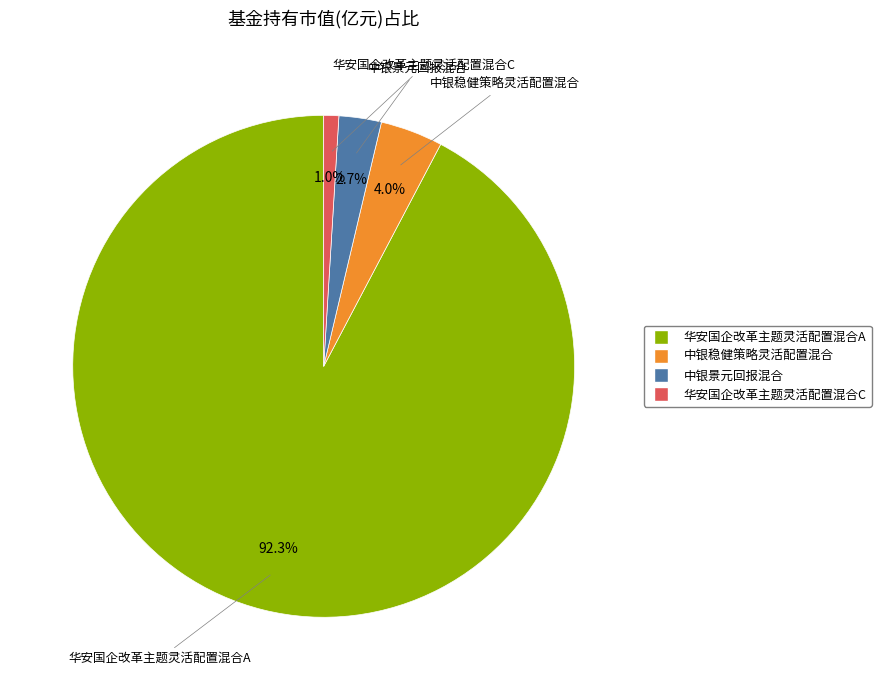

What is the majority slice?

华安国企改革主题灵活配置混合A